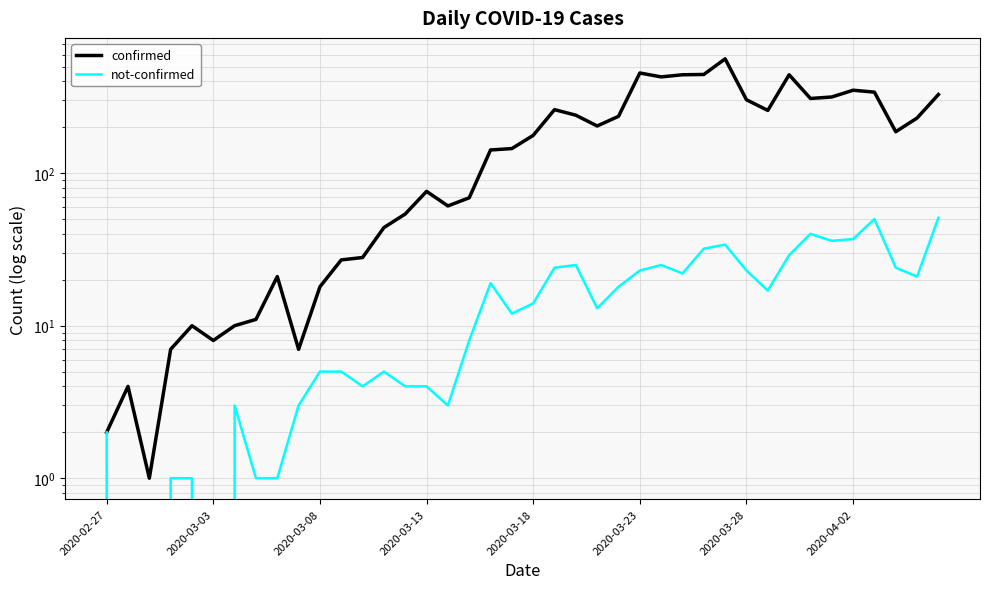

Is the value of not-confirmed at 2020-03-13 greater than the value of confirmed at 21?

No